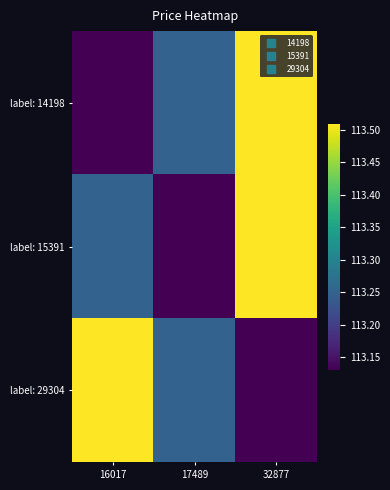

List the series in order of their peak value, highest first.

label: 14198, label: 15391, label: 29304